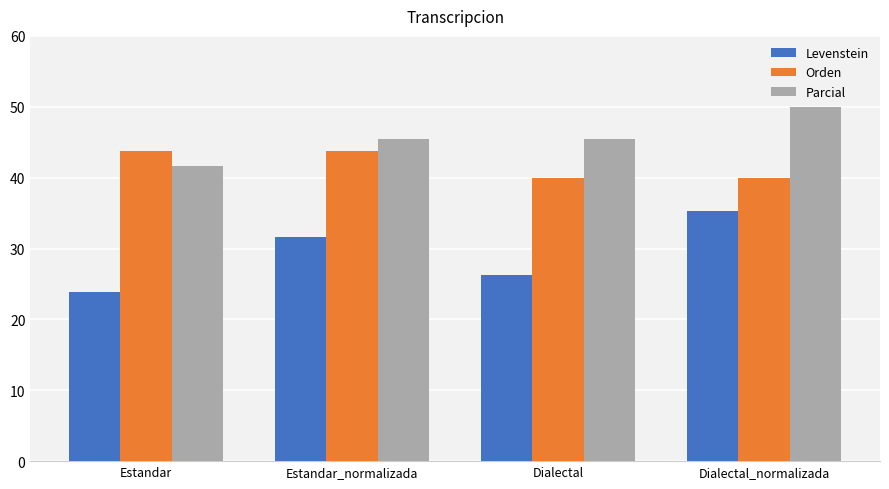

Rank the series by their average value, from lowest to highest.

Levenstein, Orden, Parcial